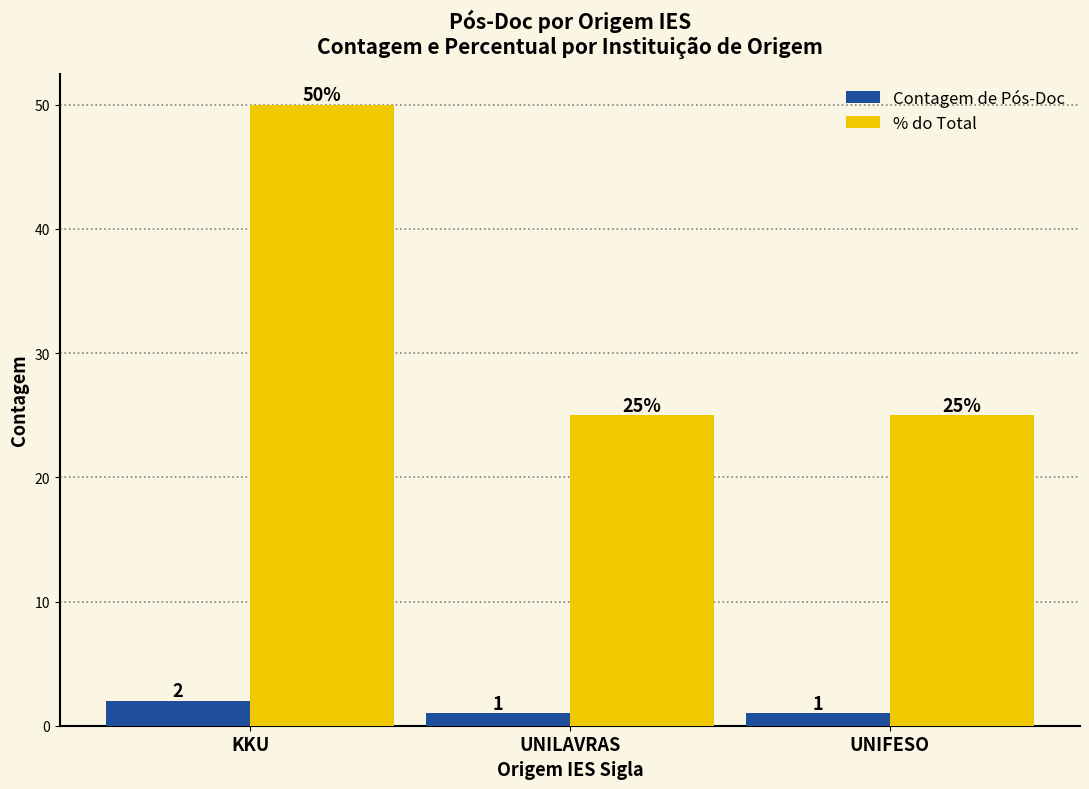

At which label does % do Total reach its peak?

KKU